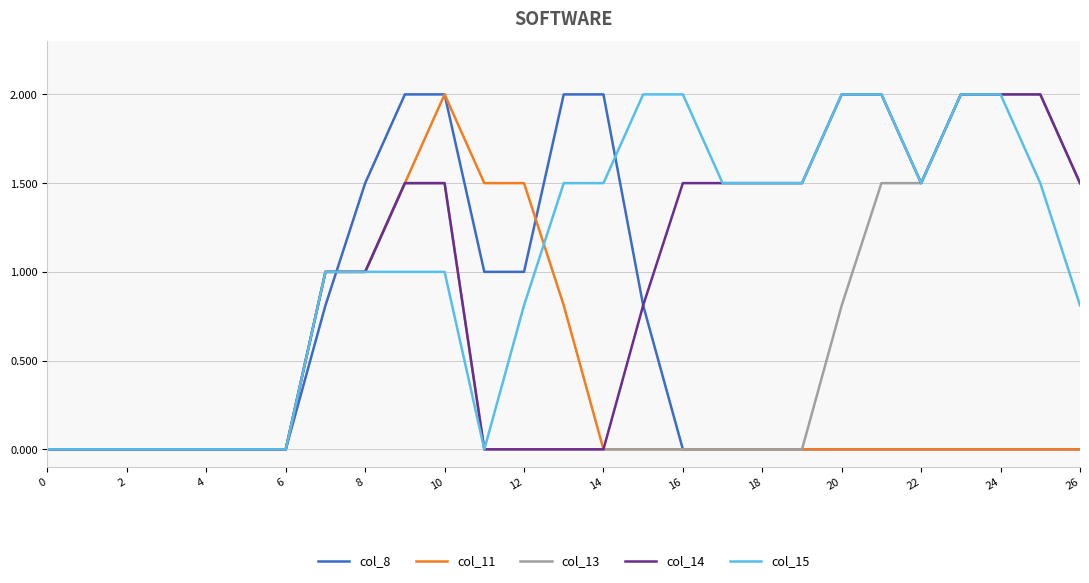

What is the greatest value displayed?

2.0